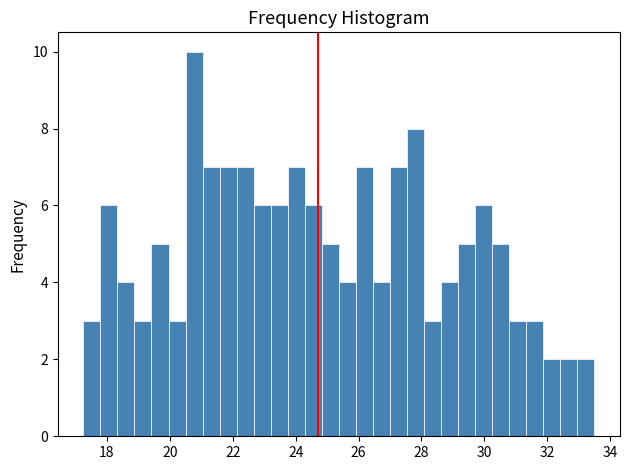

Read against the x-axis, roughly where is the centre of the tallest bar?

20.8